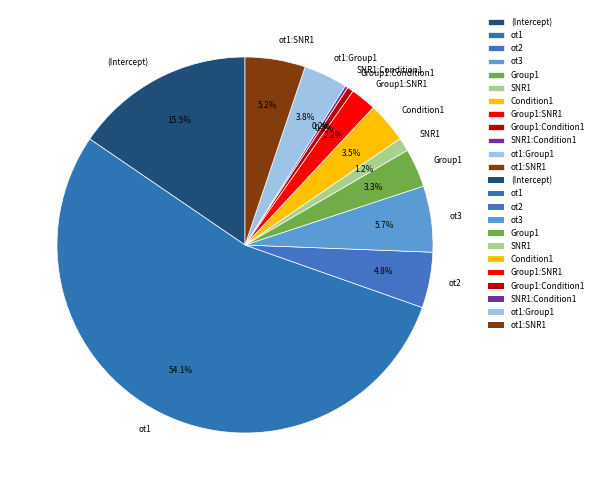

Which slice is the largest?

ot1